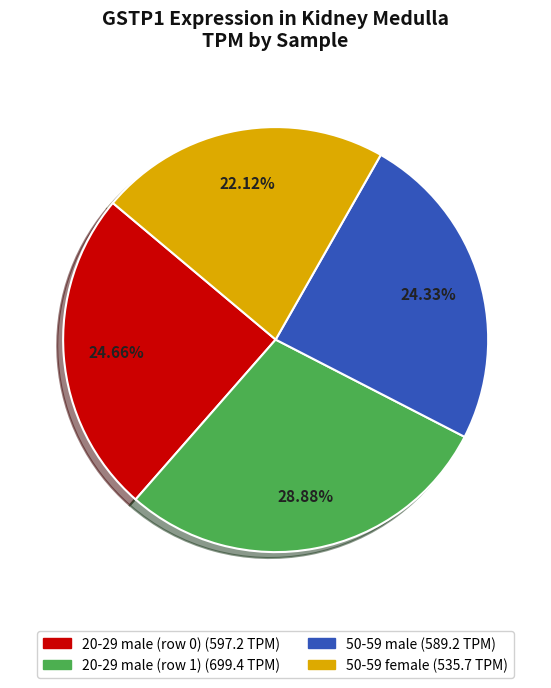

Is it true that 50-59 female is 9% of the pie?

False